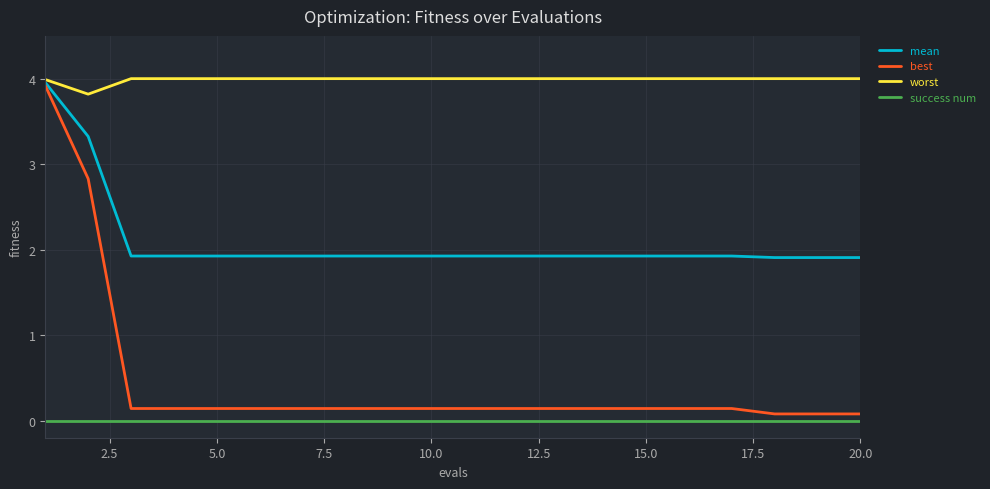

What is the highest value of the mean series?

4.0